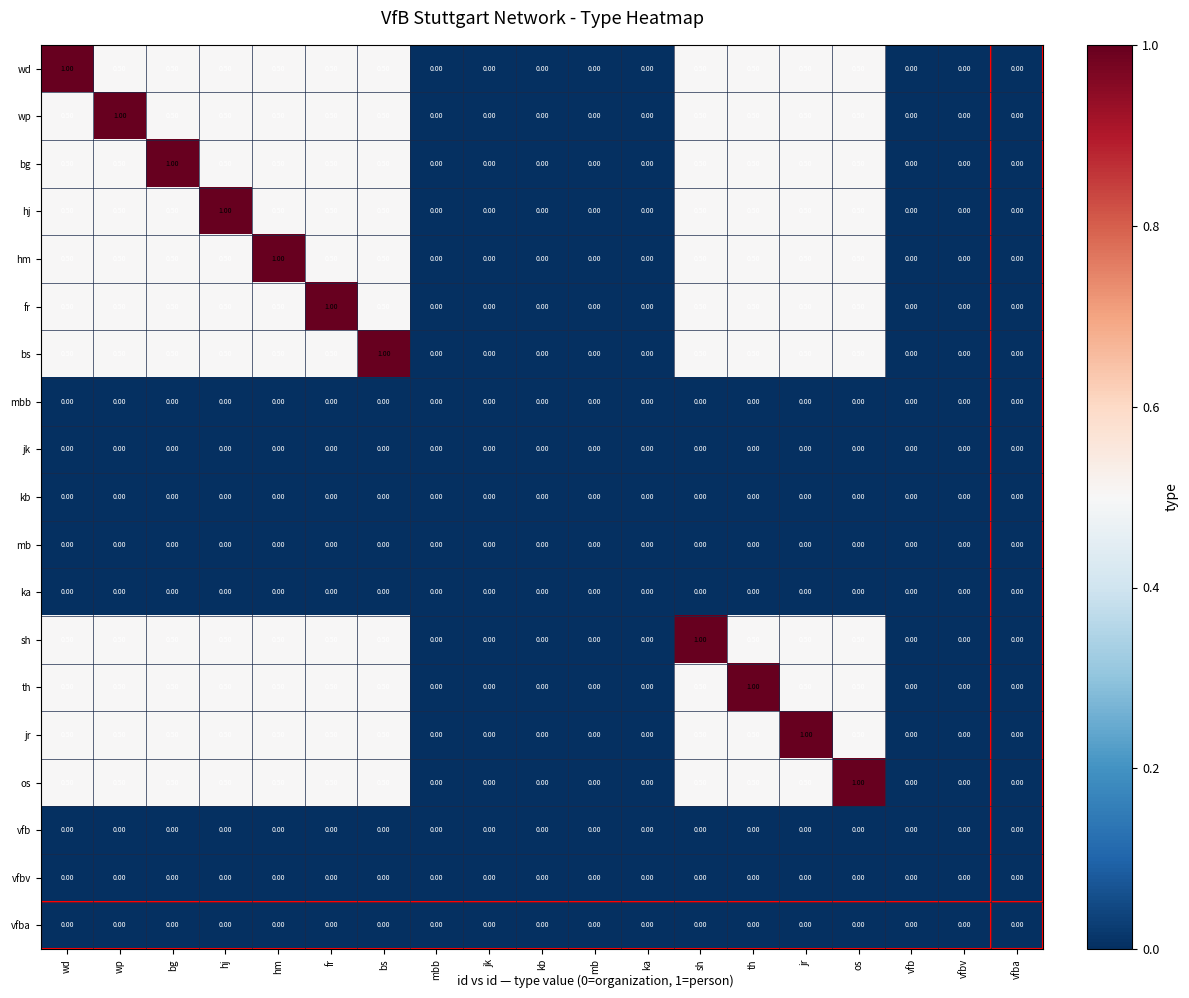

What is the spread (max minus min) of values at wp?

1.0